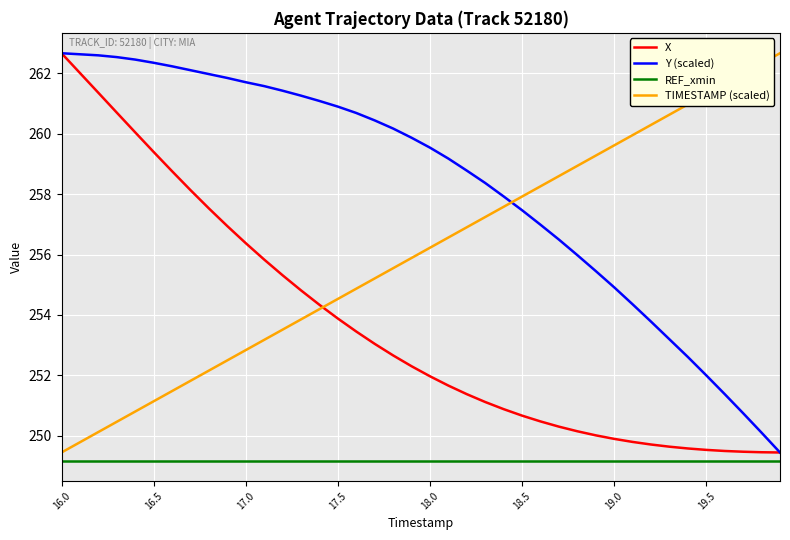

Which series has the largest total across all categories?

Y (scaled)